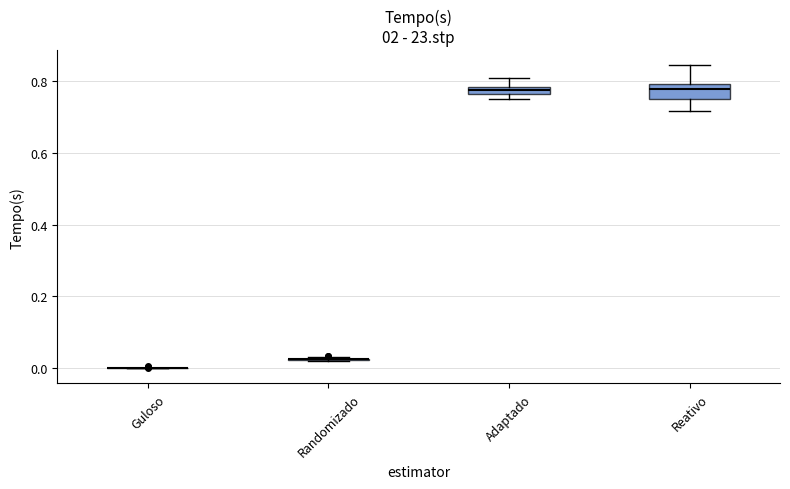

Where does the median line of the box for Reativo sit on the y-axis? The values are not printed on the chart, so give them approximately, as read against the axis.

0.78